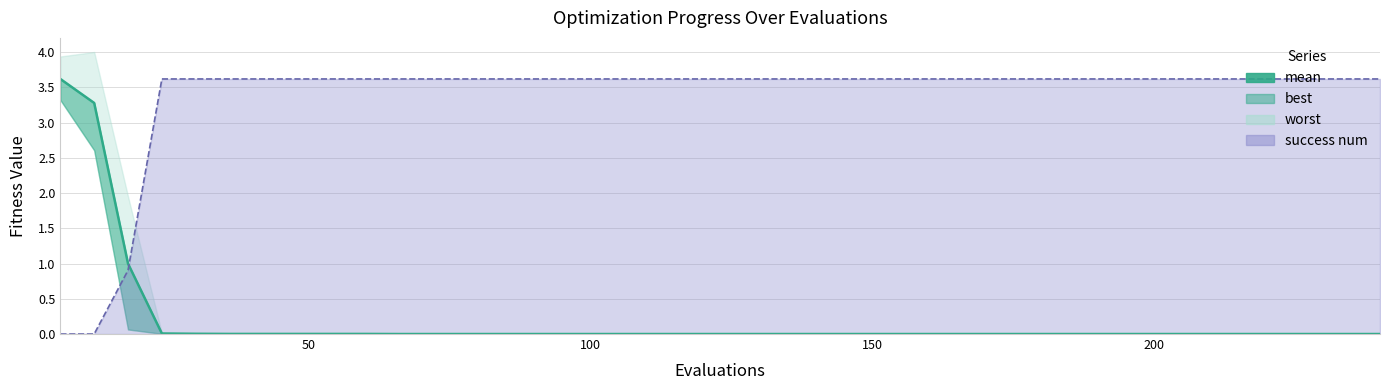

Count the number of categories in the chart.

40